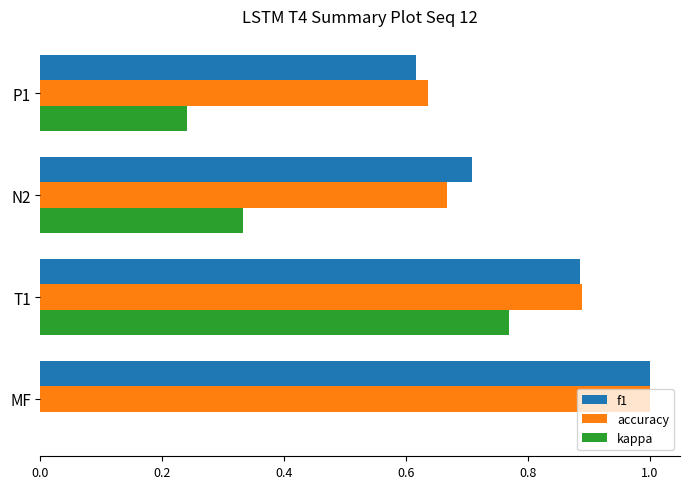

Count the number of categories in the chart.

4